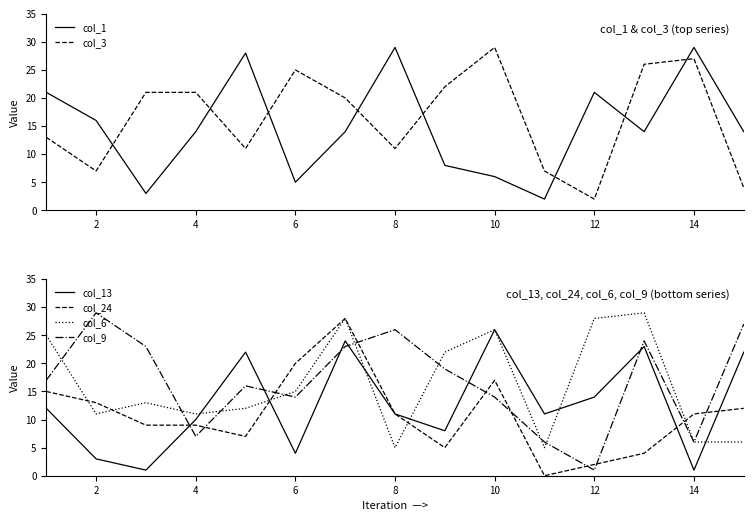

How many data points in col_3 are above 20?

7